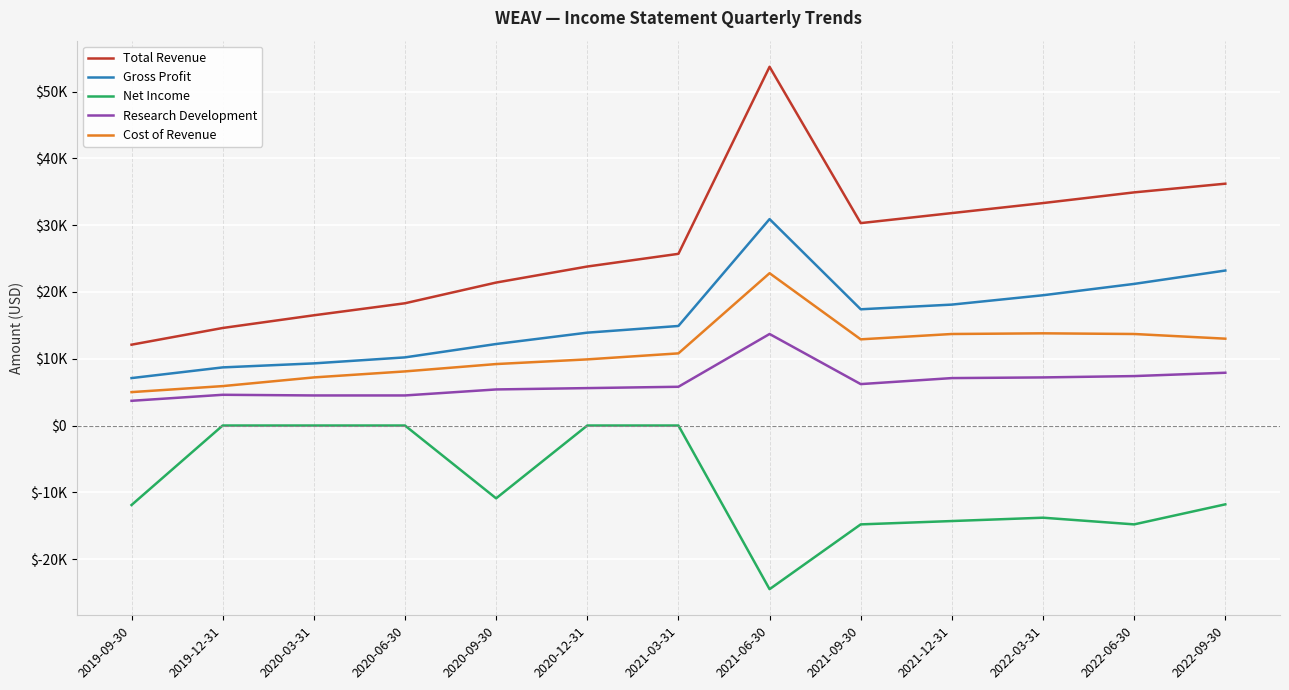

What are all the series names shown in the legend?

Total Revenue, Gross Profit, Net Income, Research Development, Cost of Revenue